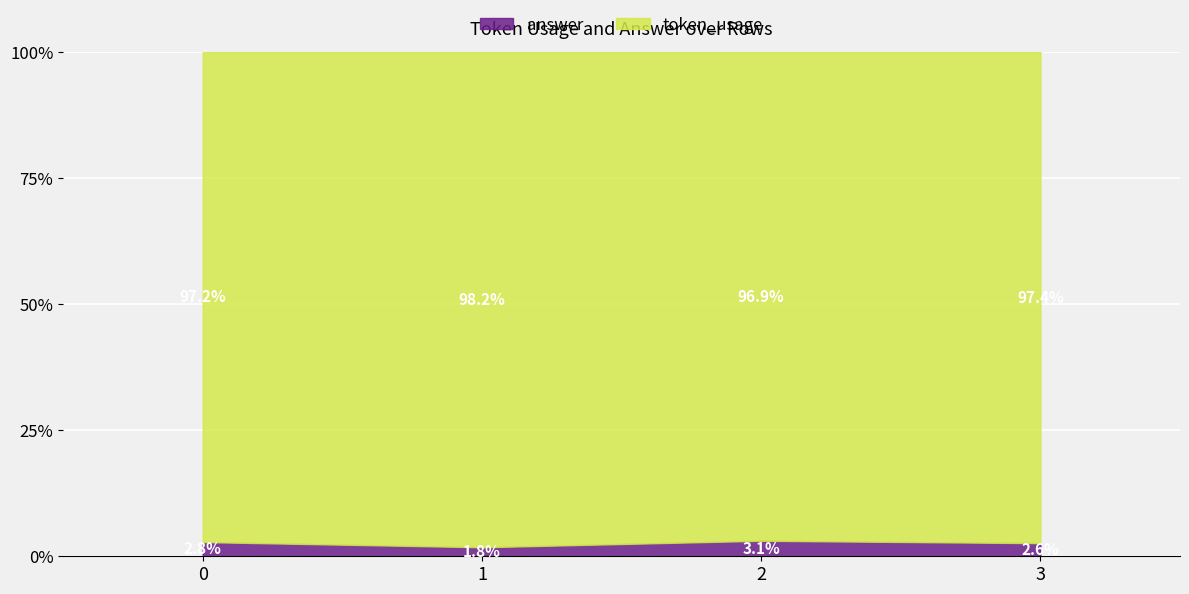

True or false: answer has more than 1 points higher than both neighbors.

False